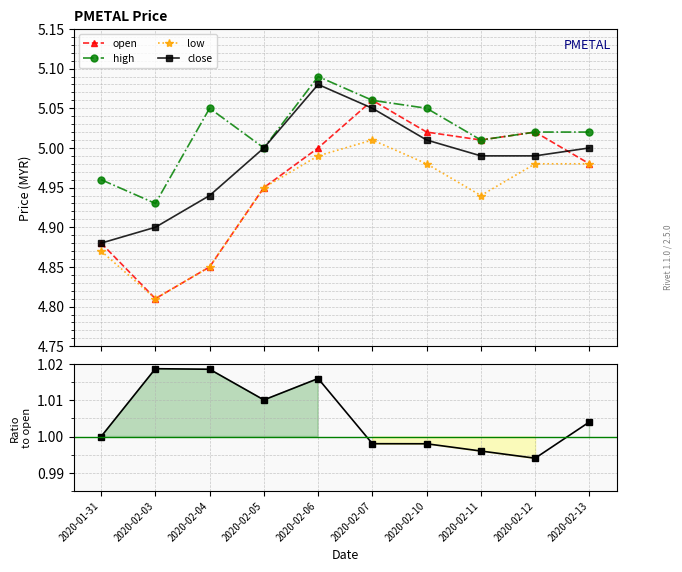

At which category is the sum across all series the highest?

2020-02-07